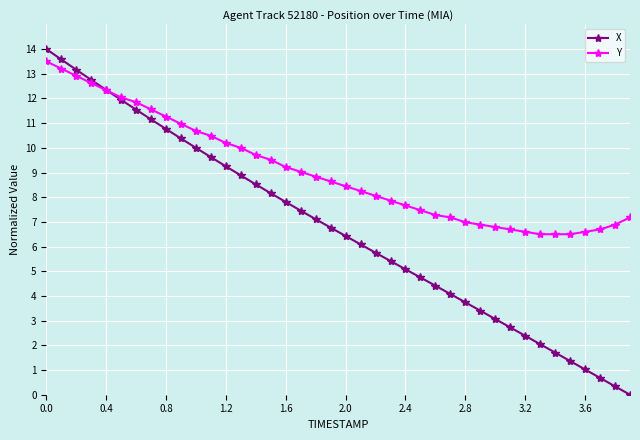

Which series has the largest total across all categories?

Y